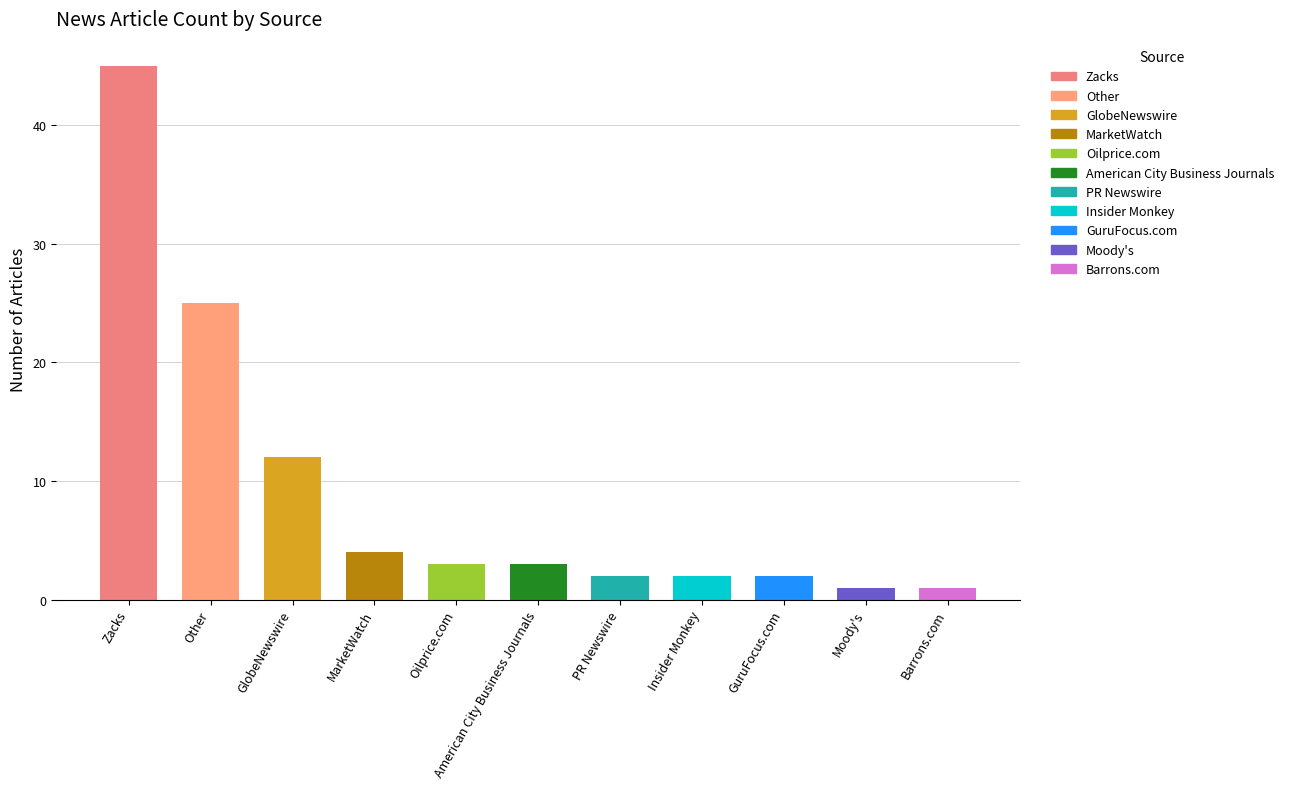

What is the ratio of the value at GuruFocus.com to the value at PR Newswire?

1.0